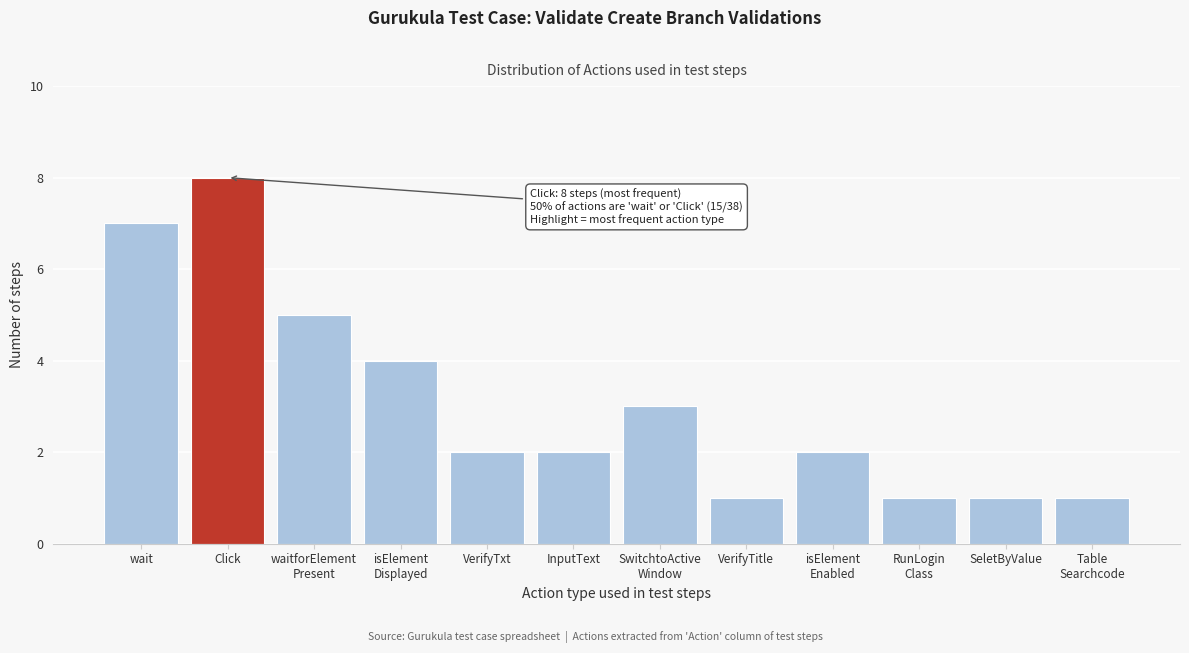

Reading left to right, extract all data points from this chart.

7	8	5	4	2	2	3	1	2	1	1	1